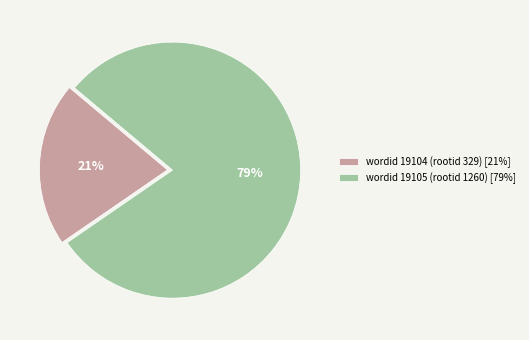

The wordid 19105 (rootid 1260) [79%] slice represents 79% of the pie. True or false?

True